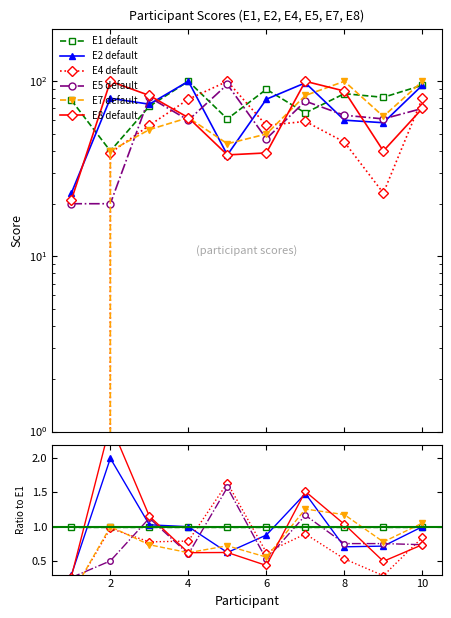

Reading left to right, what are all the values shown in this chart?

E1: 1=78	2=40	3=72	4=100	5=61	6=90	7=66	8=85	9=81	10=95
E2: 1=23	2=80	3=74	4=100	5=38	6=79	7=98	8=60	9=58	10=95
E4: 1=0	2=39	3=56	4=79	5=100	6=56	7=59	8=45	9=23	10=80
E5: 1=20	2=20	3=81	4=60	5=96	6=47	7=77	8=64	9=61	10=70
E7: 1=0	2=40	3=53	4=62	5=44	6=50	7=83	8=100	9=63	10=100
E8: 1=21	2=100	3=83	4=62	5=38	6=39	7=100	8=88	9=40	10=70